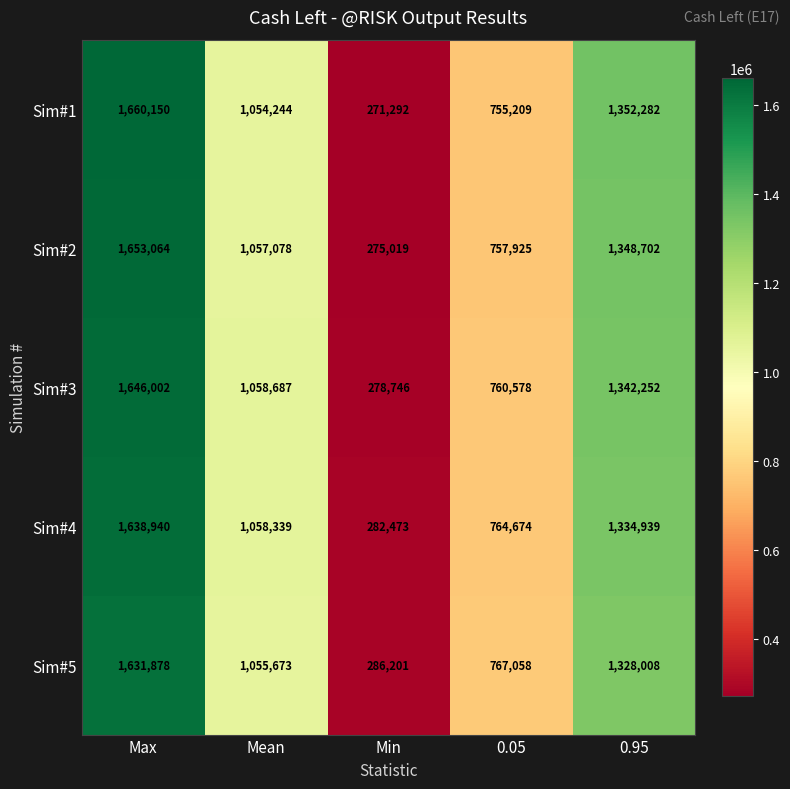

The Sim#3 series shows 278746 at Min. True or false?

True